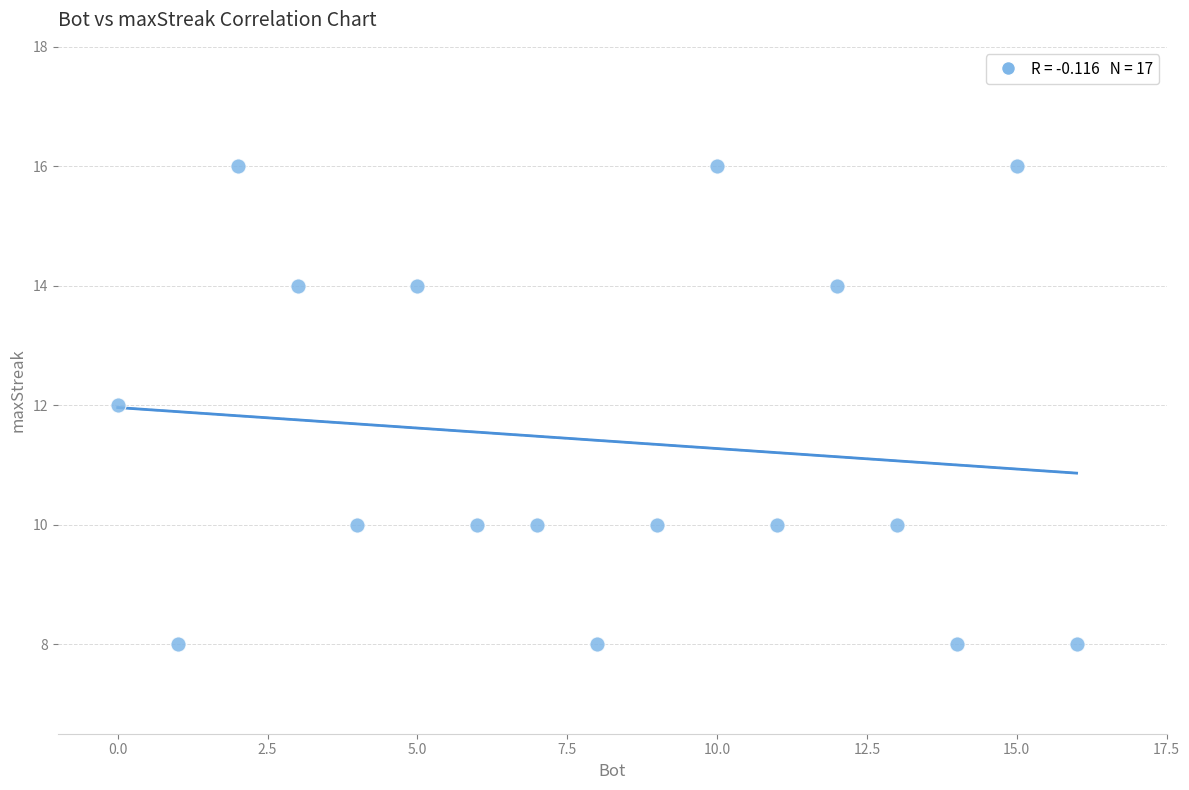

What is the range of X values (max minus min)?

16